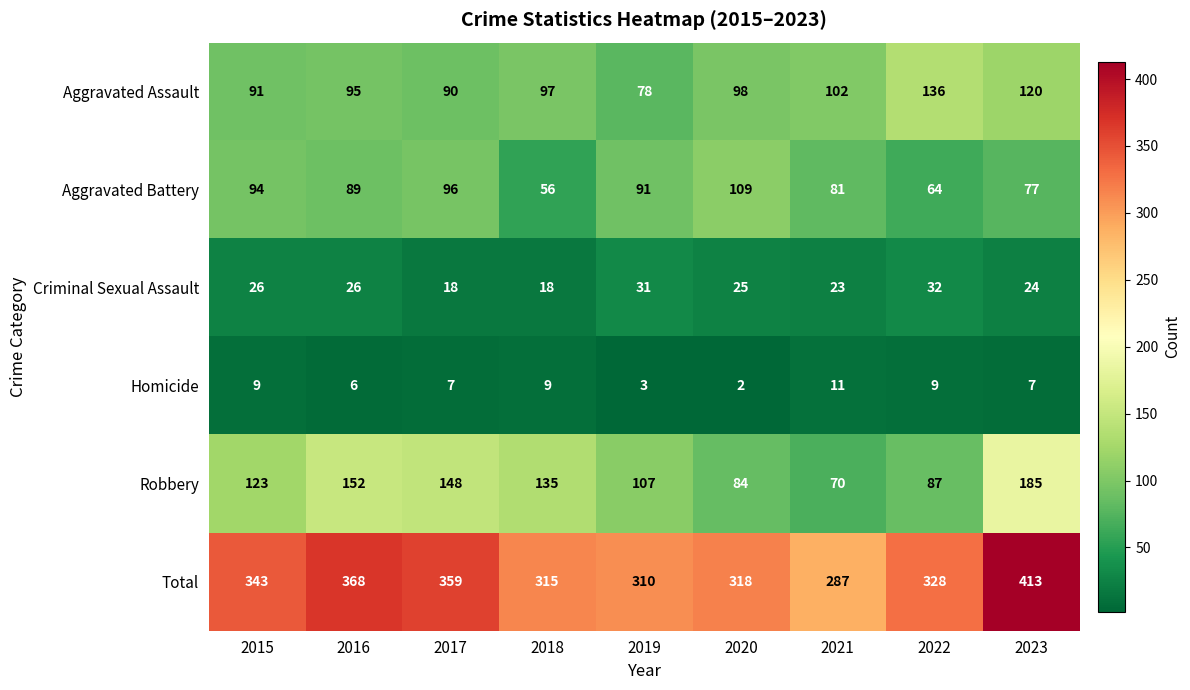

Which series has the largest total across all categories?

Total